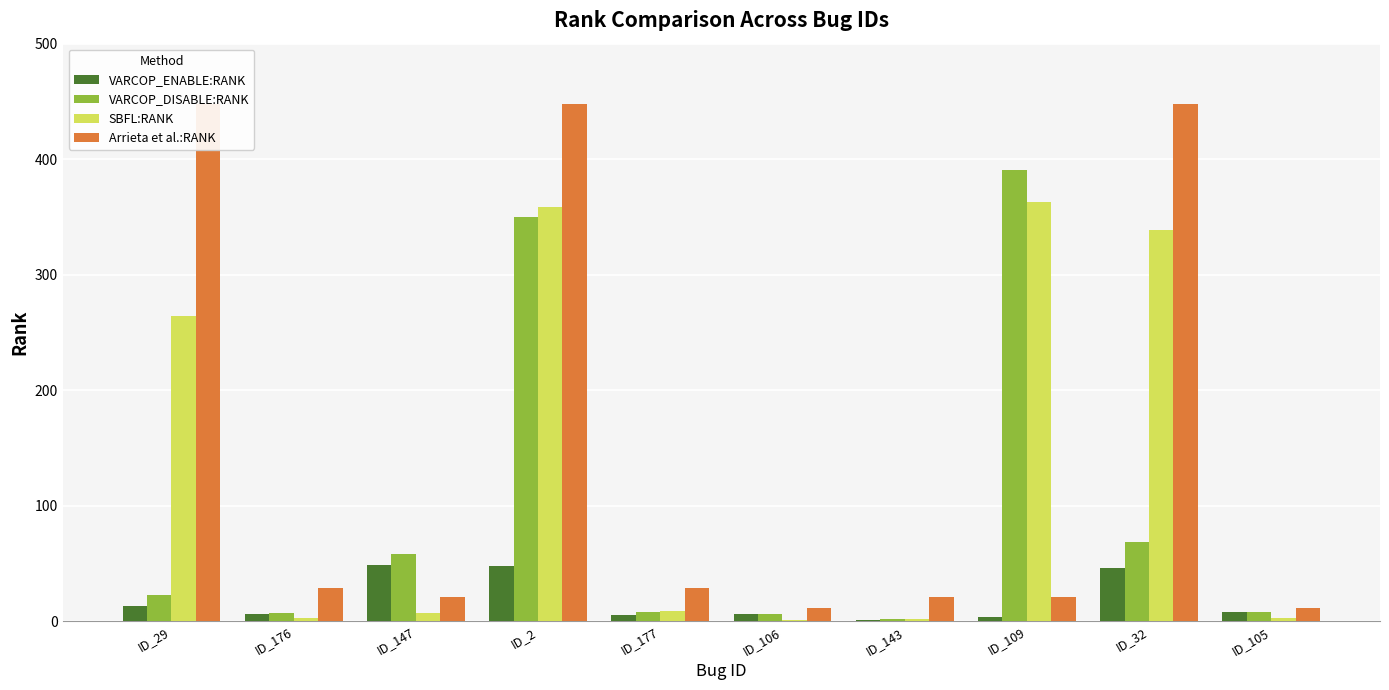

What are all the series names shown in the legend?

VARCOP_ENABLE:RANK, VARCOP_DISABLE:RANK, SBFL:RANK, Arrieta et al.:RANK